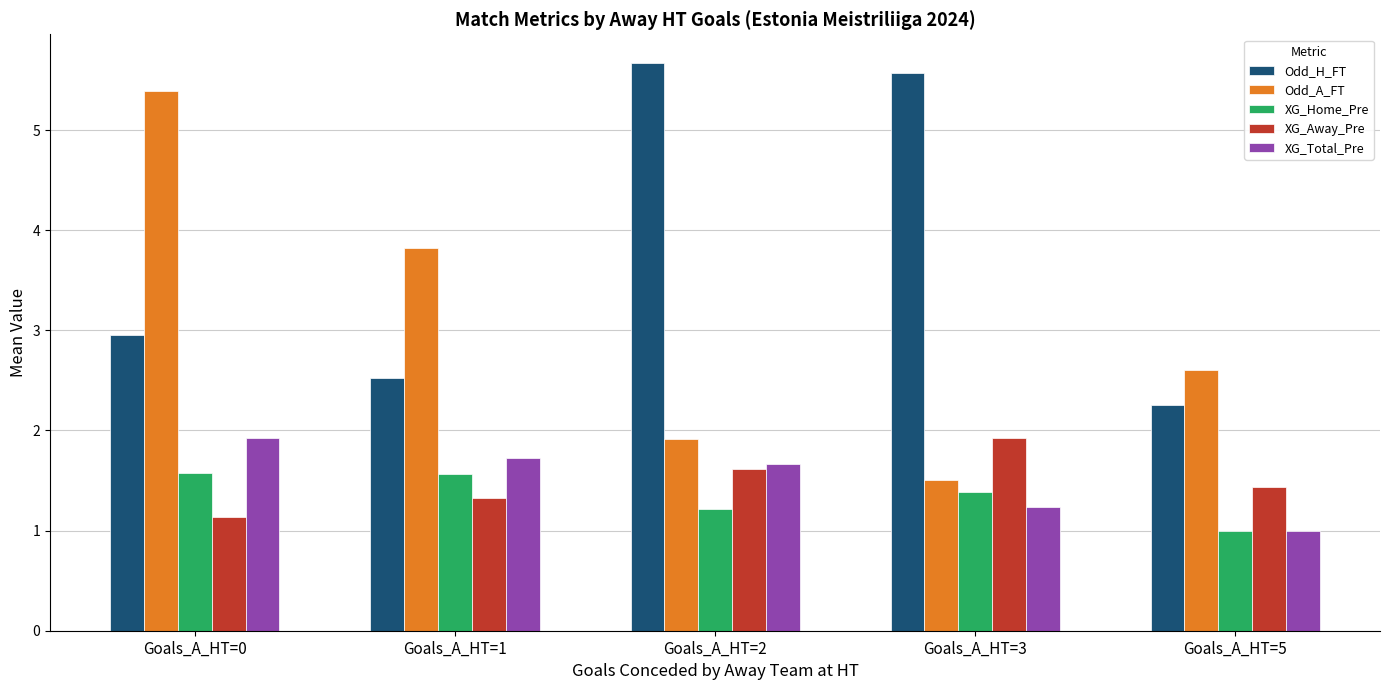

What is the average value of the XG_Away_Pre series?

1.5